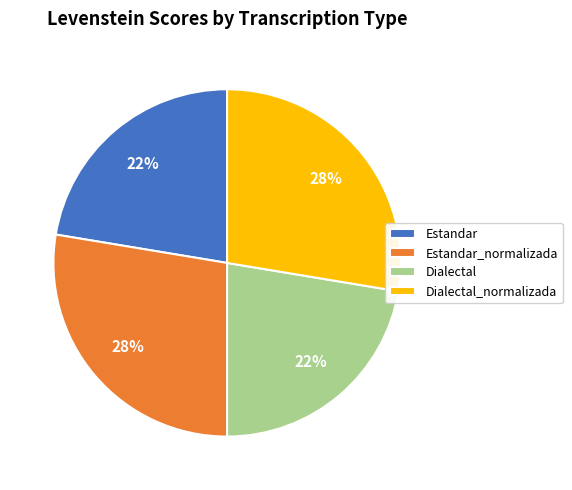

To the nearest percent, what portion does Estandar represent?

22%